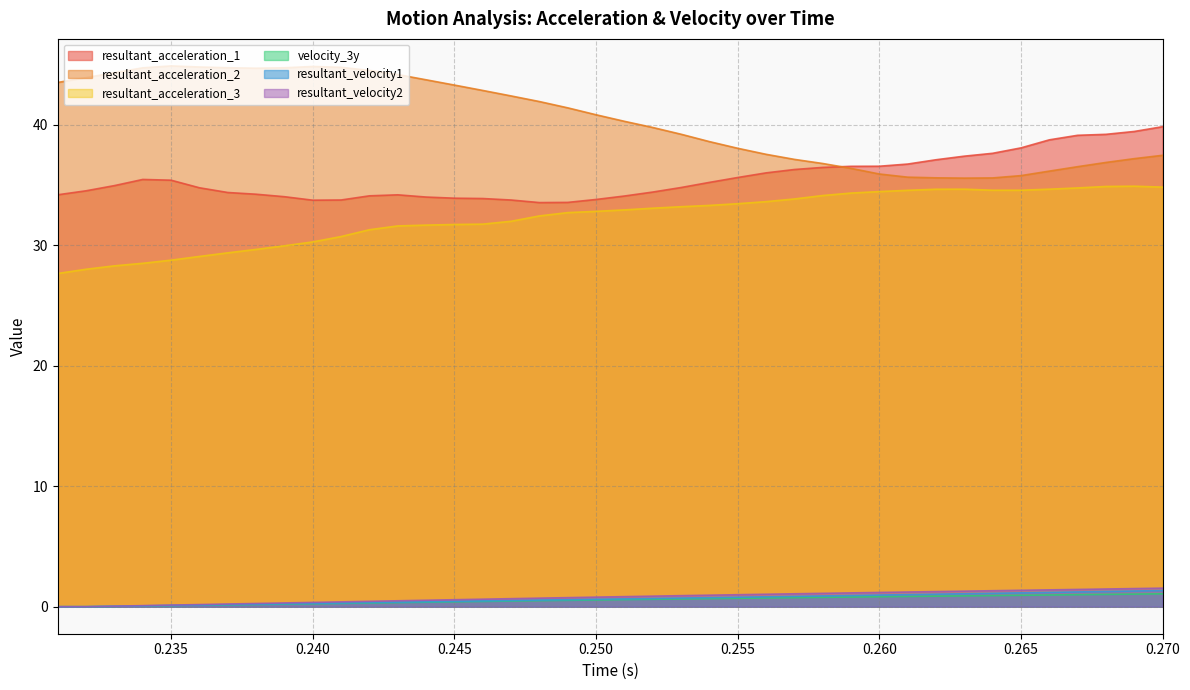

The resultant_acceleration_3 series shows 14.2 at 0.249. True or false?

False